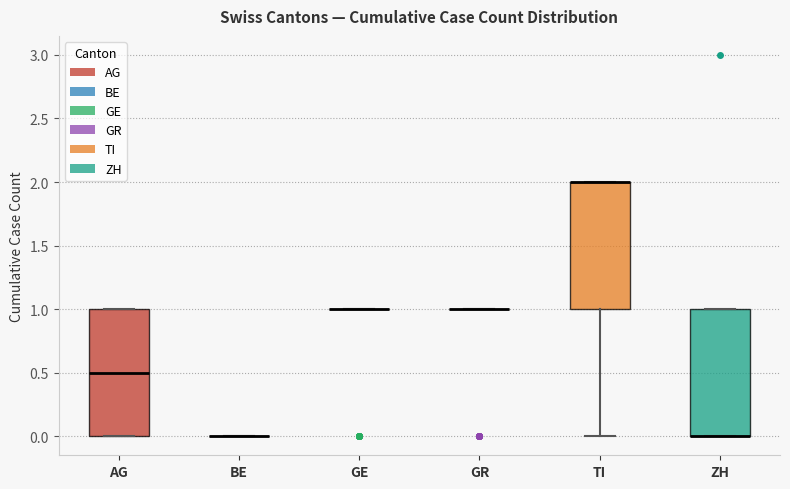

Reading left to right, transcribe this box plot: for each box, give where its median line is, the range the box spans, and where its two whiskers end, as read against the y-axis. The values are not printed on the chart, so give them approximately, as read against the axis.

AG: median 0.5, box 0.0 to 1.0, whiskers 0.0 to 1.0
BE: box collapsed to a line at 0.0, whiskers 0.0 to 0.0
GE: box collapsed to a line at 1.0, whiskers 1.0 to 1.0
GR: box collapsed to a line at 1.0, whiskers 1.0 to 1.0
TI: median 2.0 (drawn on the box's upper edge), box 1.0 to 2.0, whiskers 0.0 to 2.0
ZH: median 0.0 (drawn on the box's lower edge), box 0.0 to 1.0, whiskers 0.0 to 1.0